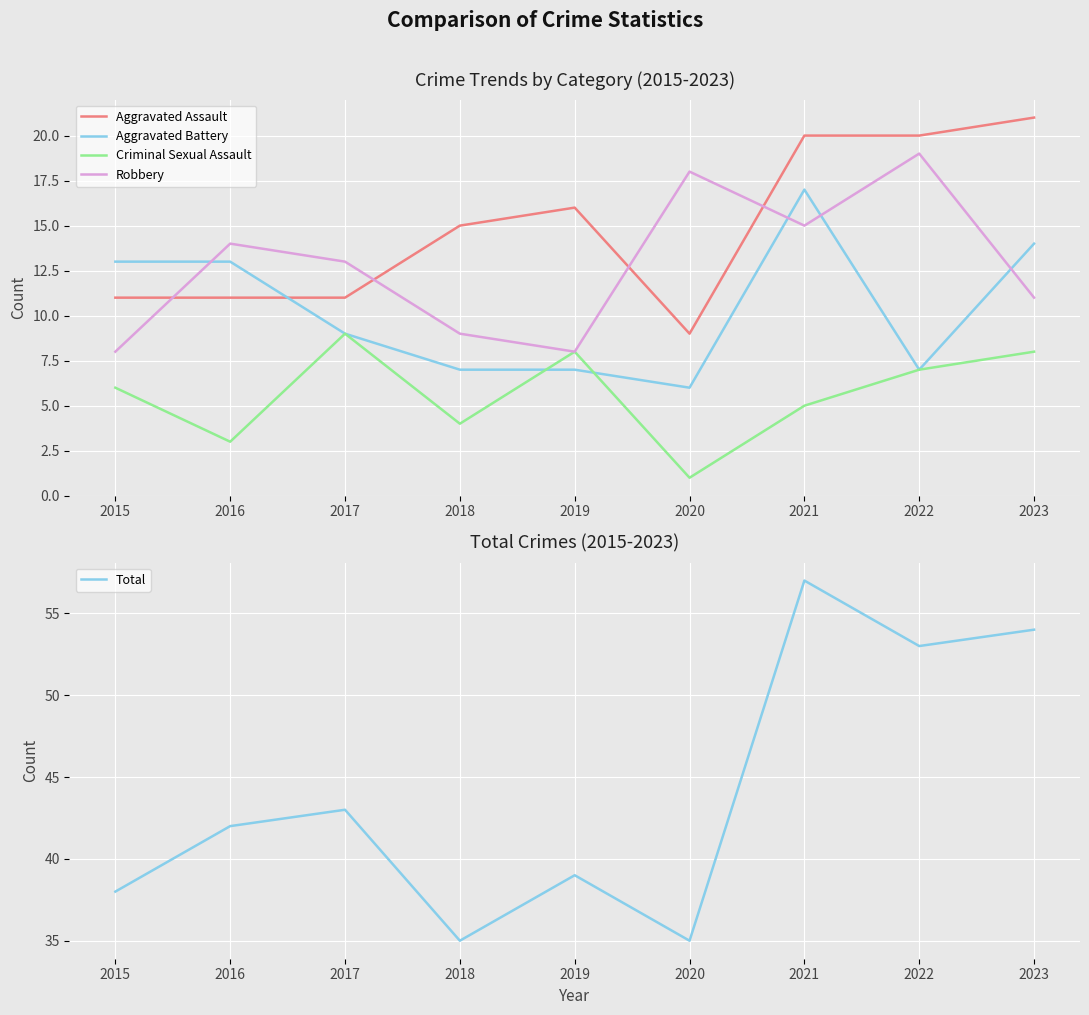

At which label is Aggravated Assault closest to 15?

2018